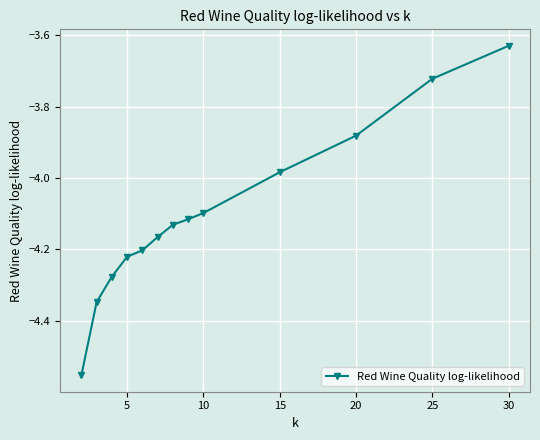

What is the difference between the maximum and minimum values?

0.9